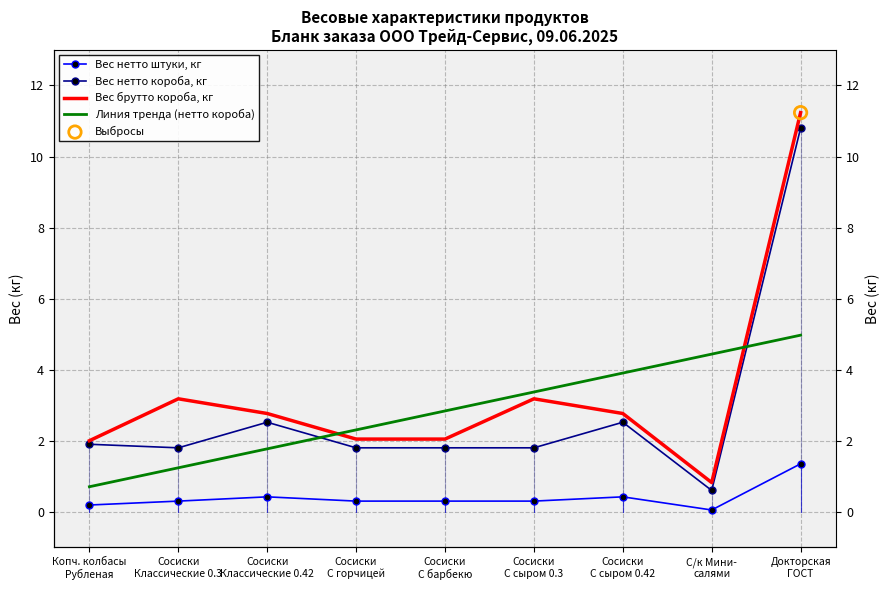

Which series contains the lowest Y value?

Вес нетто штуки, кг